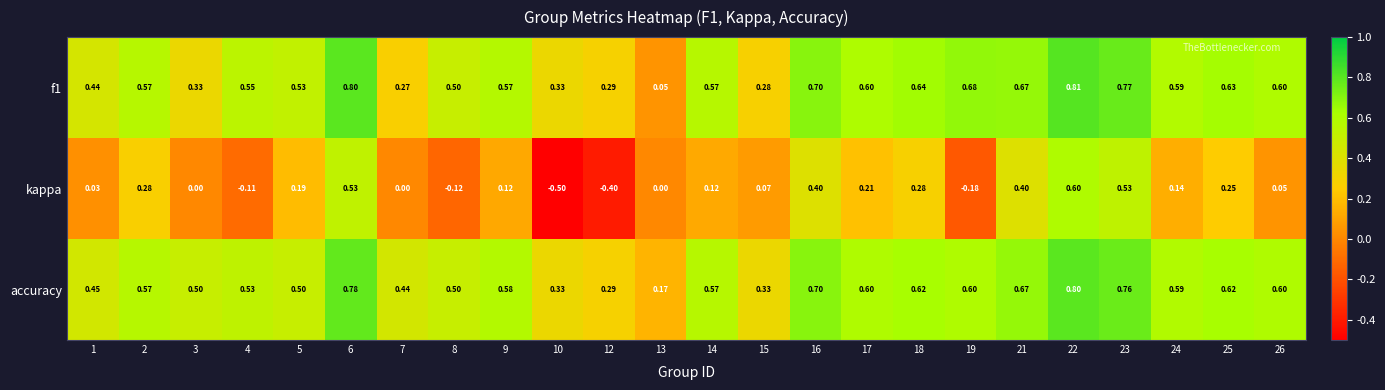

What is the spread (max minus min) of values at 18?

0.4